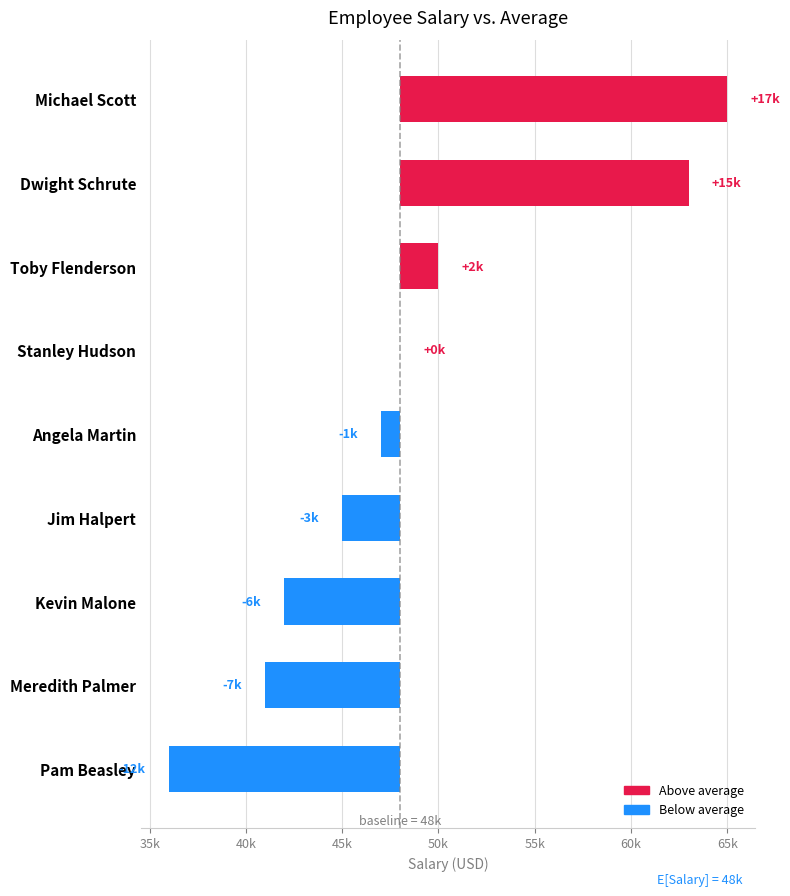

What is the ratio of the value at Angela Martin to the value at Meredith Palmer?

1.1